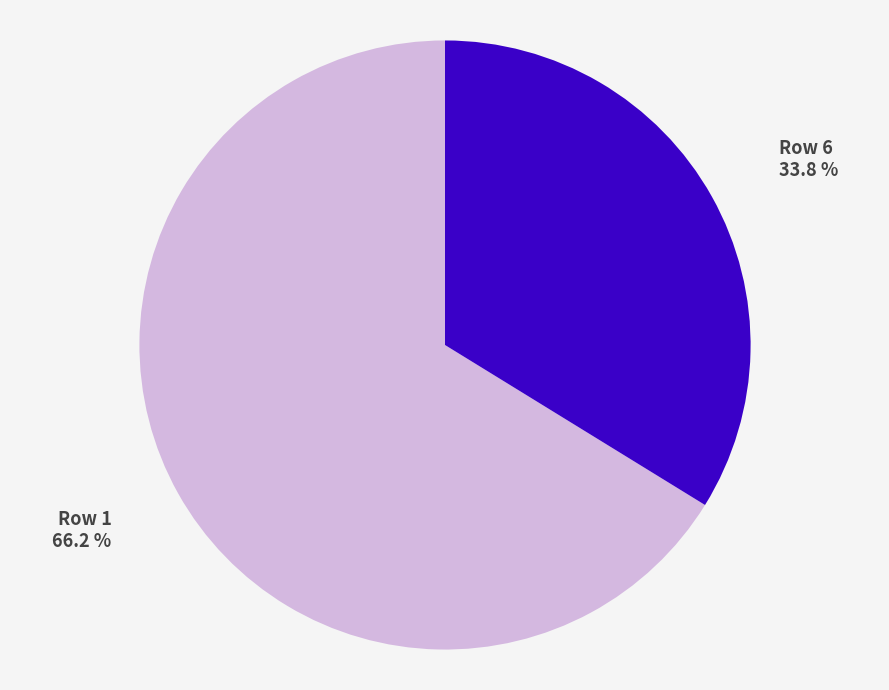

Is there any slice that represents more than half of the pie?

Yes